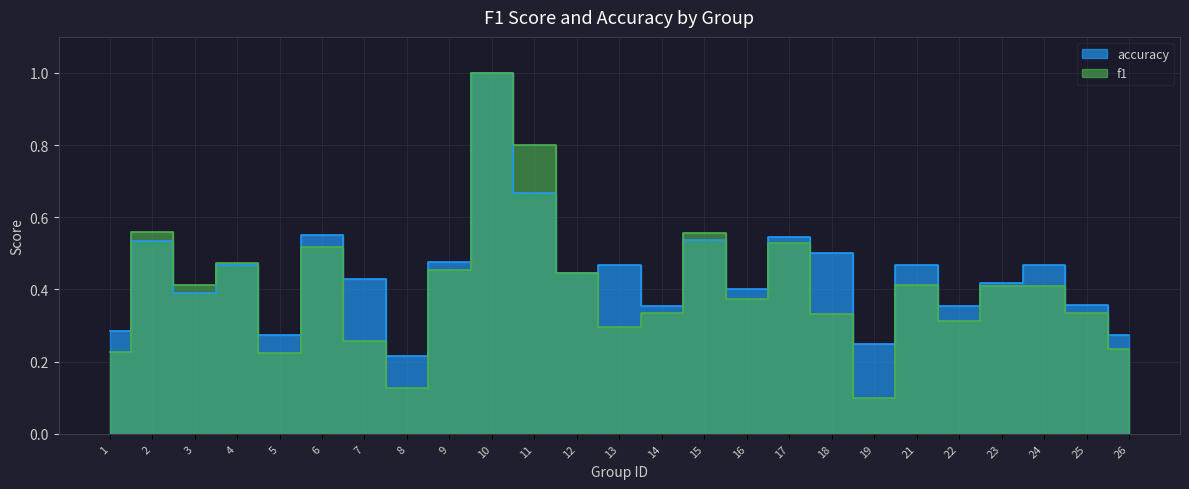

List the labels in order of accuracy value, largest first.

10, 11, 6, 17, 15, 2, 18, 9, 4, 24, 13, 21, 12, 7, 23, 16, 3, 25, 14, 22, 1, 5, 26, 19, 8